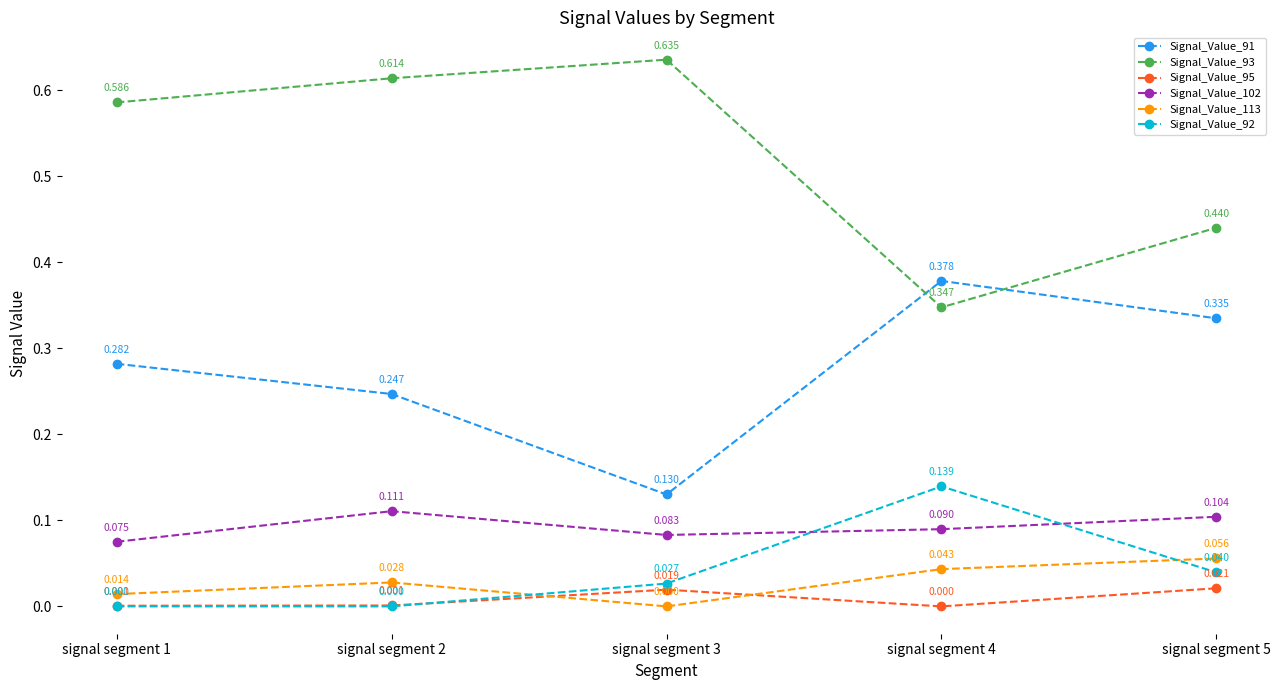

True or false: Signal_Value_102 and Signal_Value_113 cross at least once.

False